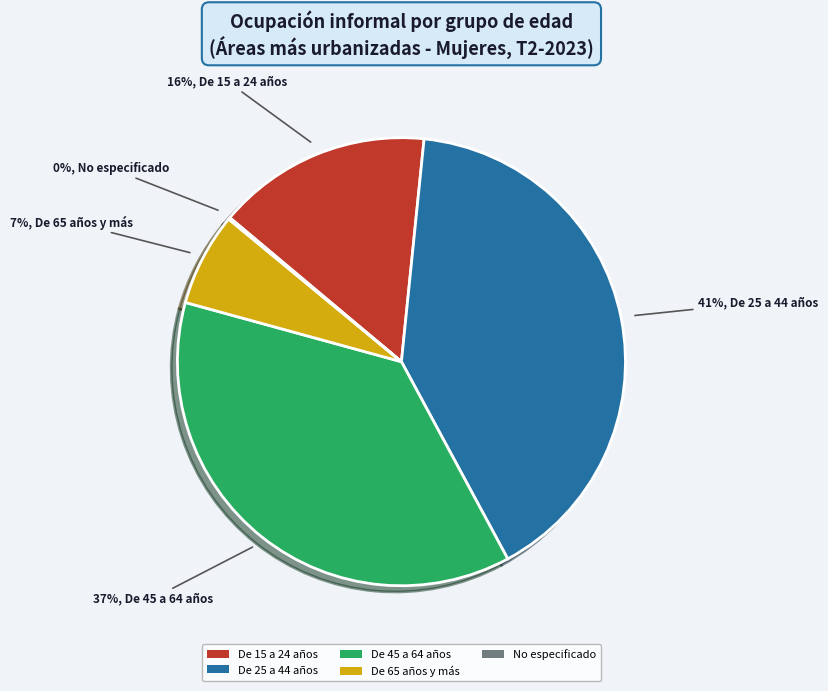

The De 45 a 64 años slice represents 44% of the pie. True or false?

False